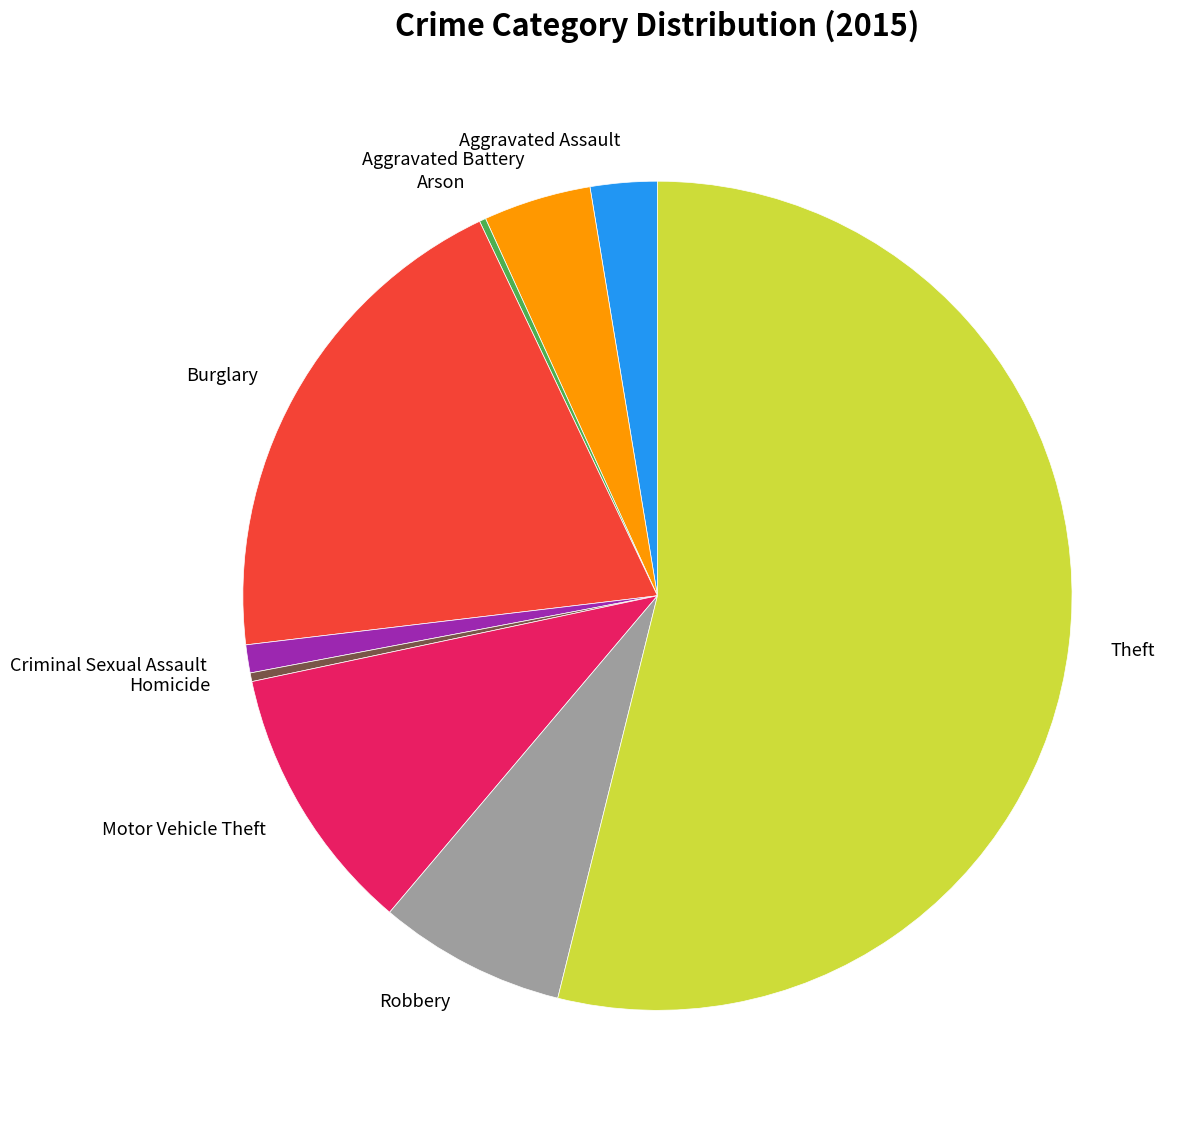

Is Burglary the majority of the pie?

No